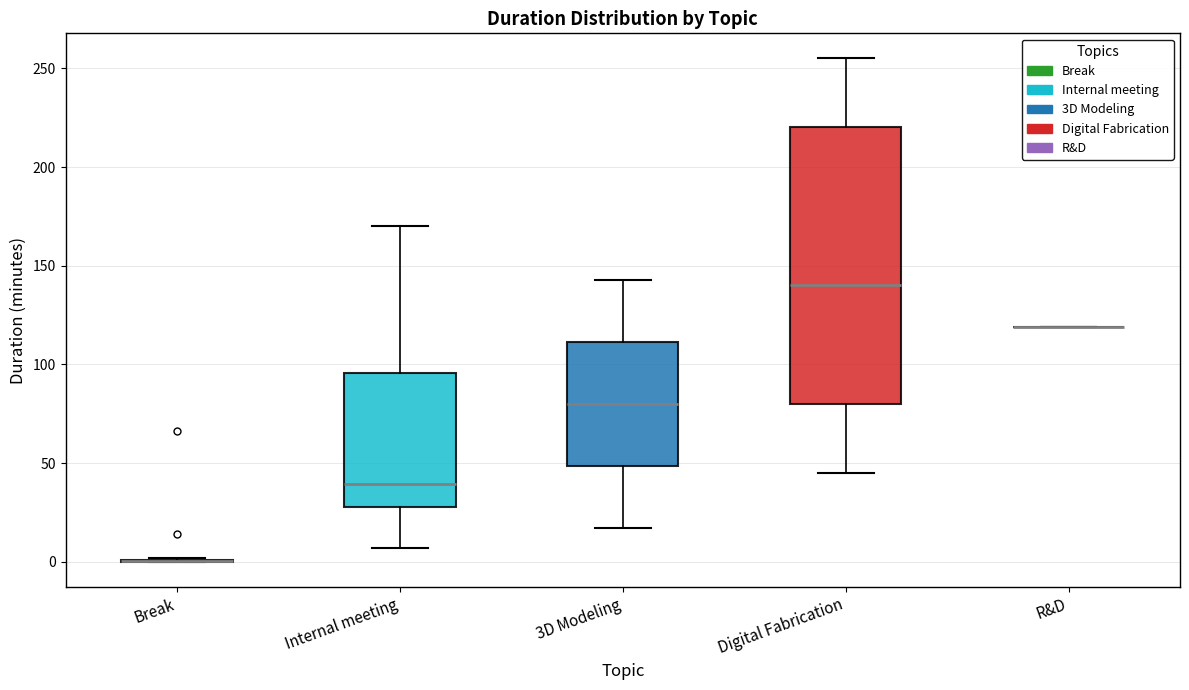

Reading left to right, transcribe this box plot: for each box, give where its median line is, the range the box spans, and where its two whiskers end, as read against the y-axis. The values are not printed on the chart, so give them approximately, as read against the axis.

Break: box collapsed to a line at 0, whiskers 0 to 0
Internal meeting: median 40, box 30 to 95, whiskers 5 to 170
3D Modeling: median 80, box 50 to 110, whiskers 15 to 145
Digital Fabrication: median 140, box 80 to 220, whiskers 45 to 255
R&D: box collapsed to a line at 120, whiskers 120 to 120